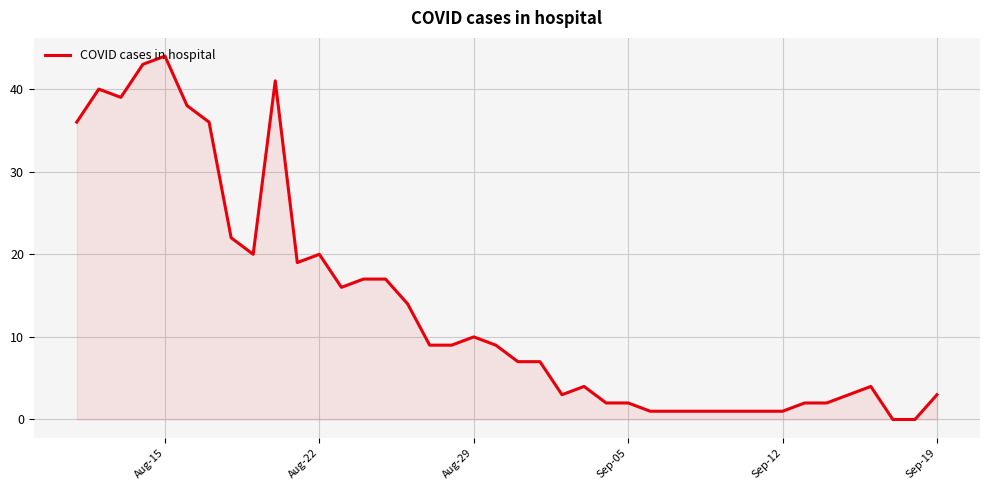

Does the chart have visible grid lines?

Yes